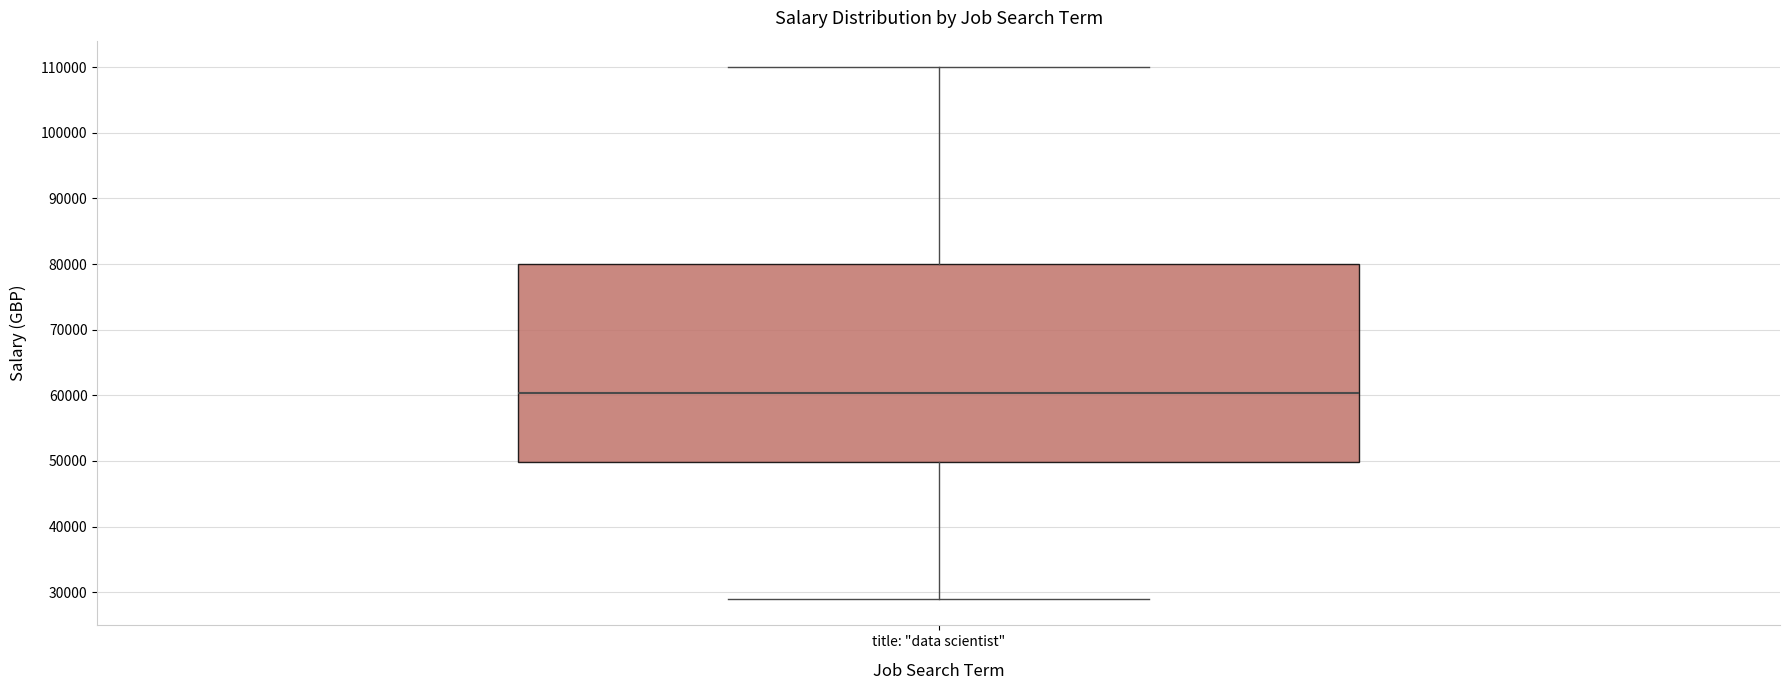

Where does the upper whisker of the box for title: "data scientist" end on the y-axis? The values are not printed on the chart, so give them approximately, as read against the axis.

110000